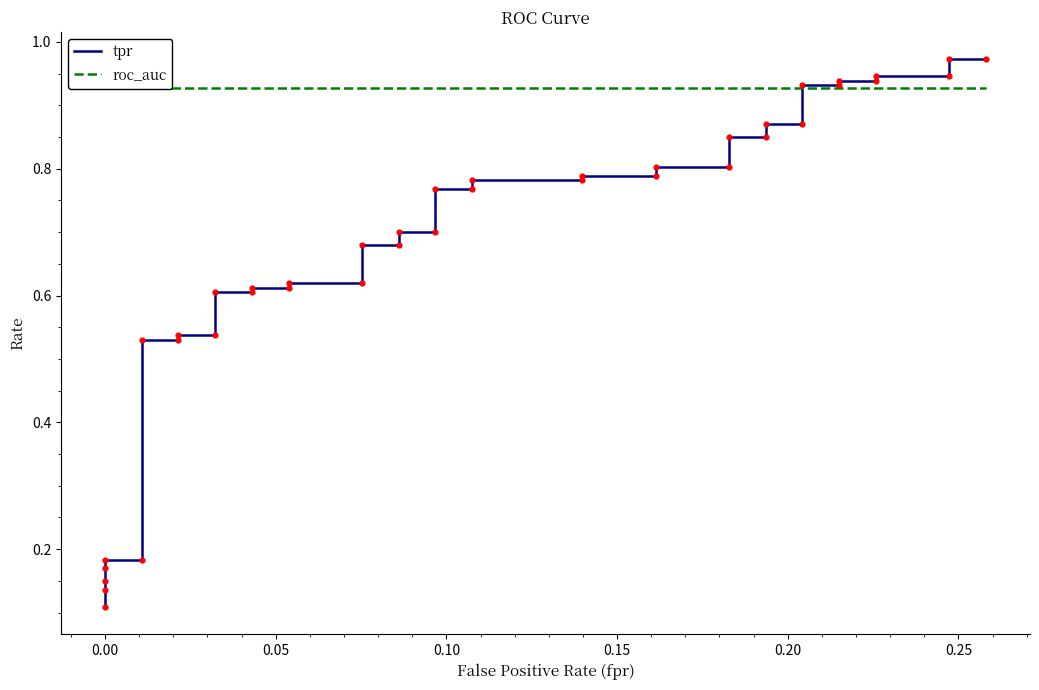

Which series has the largest total across all categories?

roc_auc